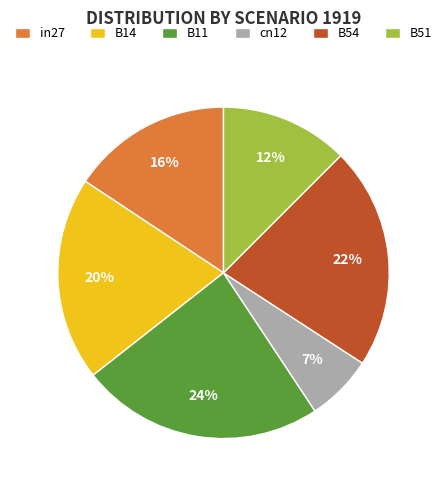

Count the number of slices in the pie.

6